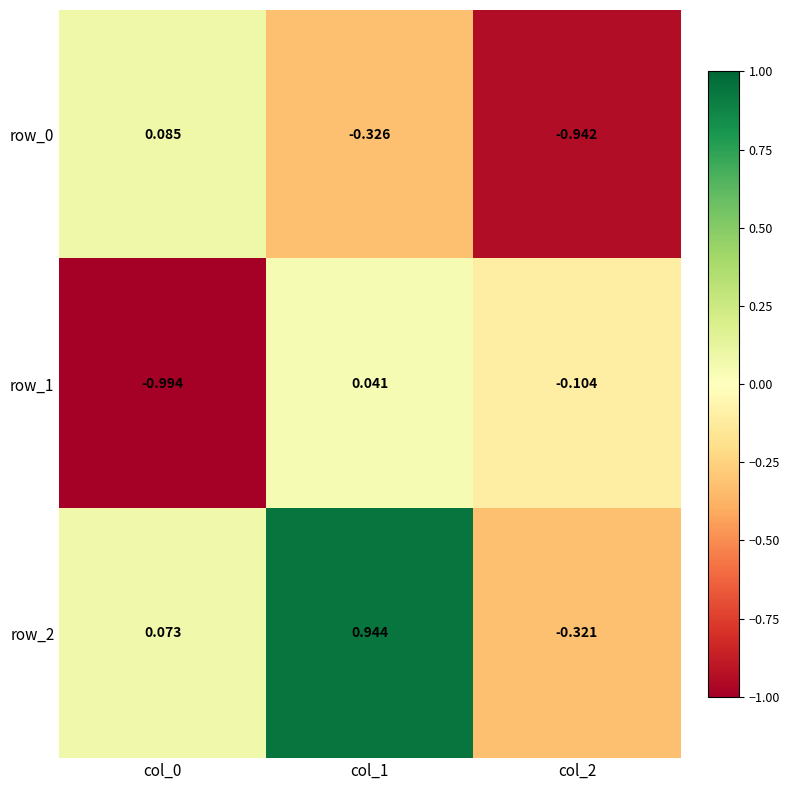

Which series has the widest spread of values?

row_2